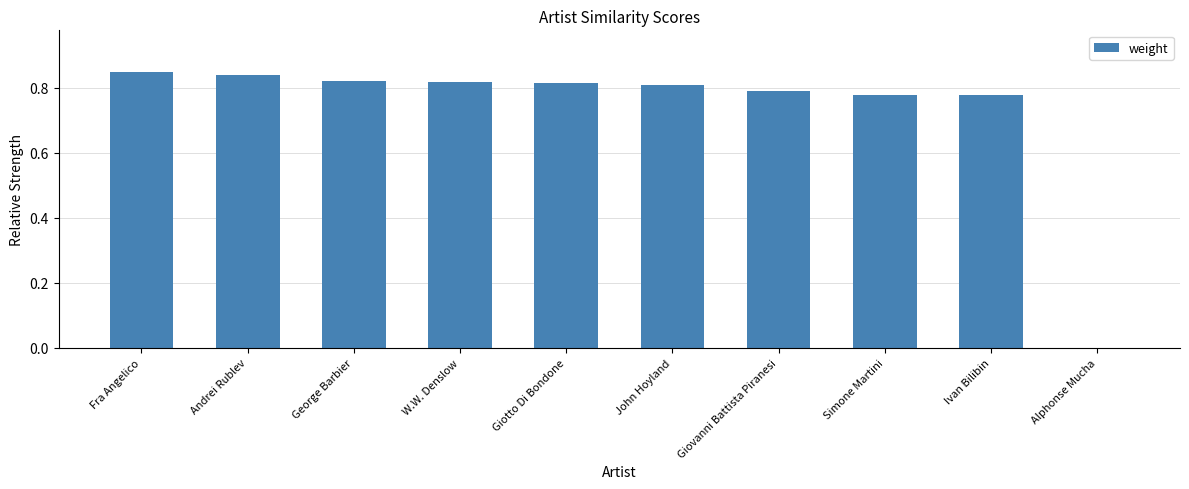

Count the number of categories in the chart.

10